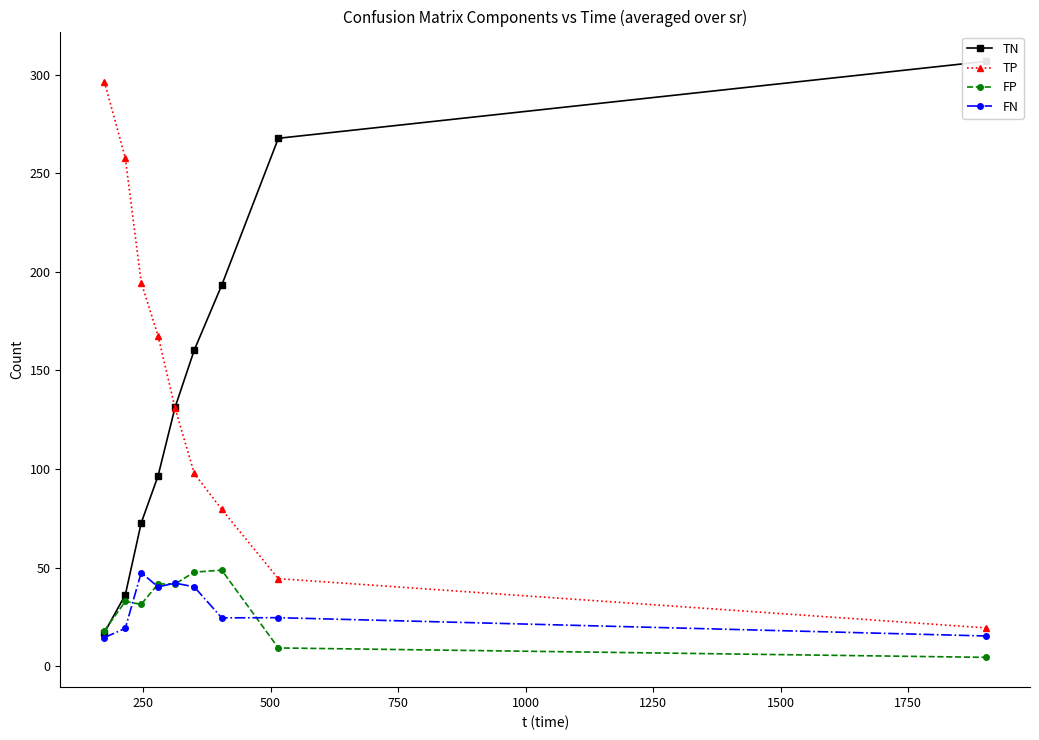

How many interior local peaks does the FN series have?

3